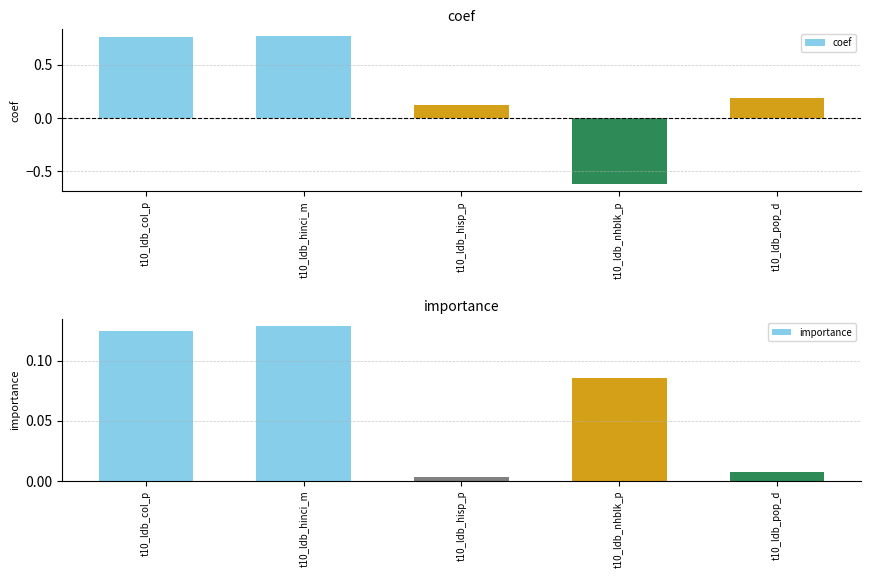

What value does the coef series have at t10_ldb_nhblk_p?

-0.6